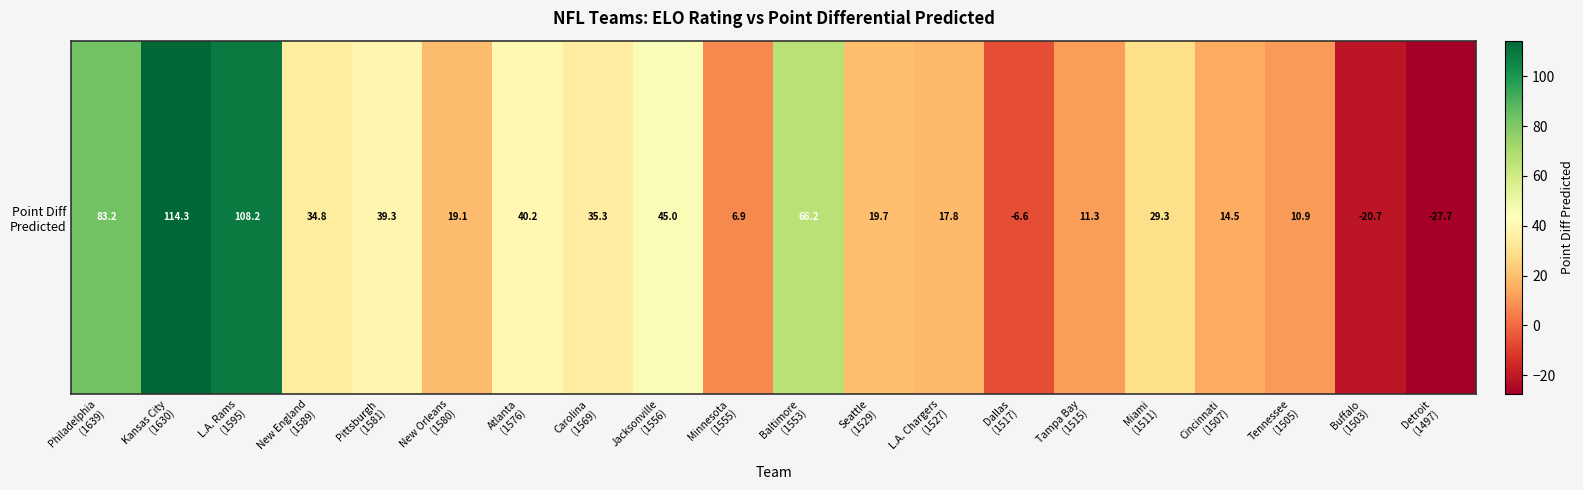

How many negative values are there?

3